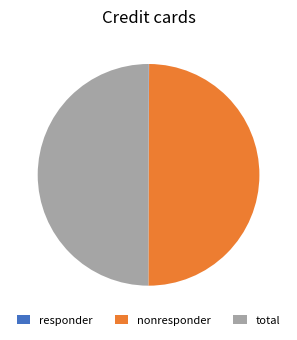

The total slice represents 55% of the pie. True or false?

False